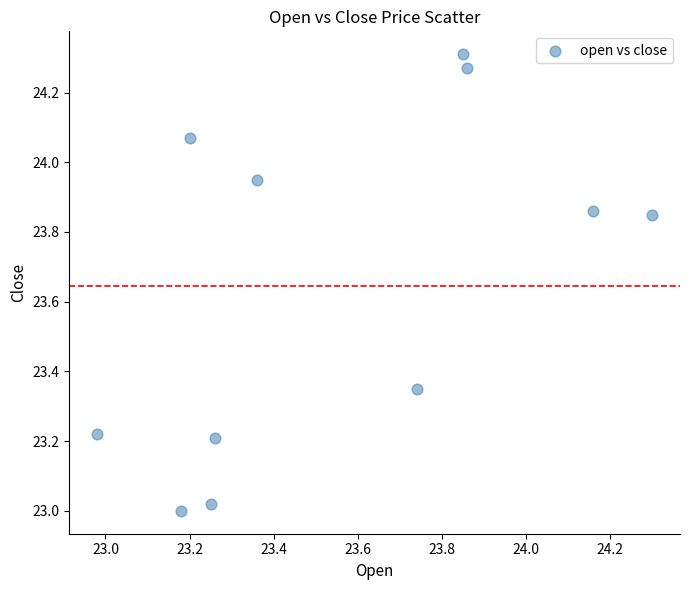

What is the average X value?

23.6